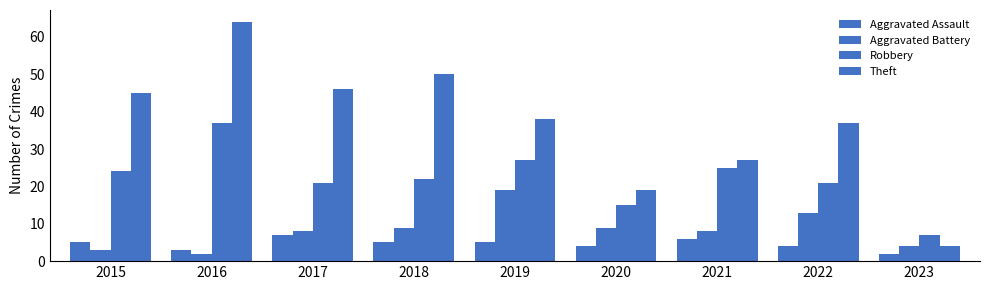

Does the chart contain stacked bars?

No